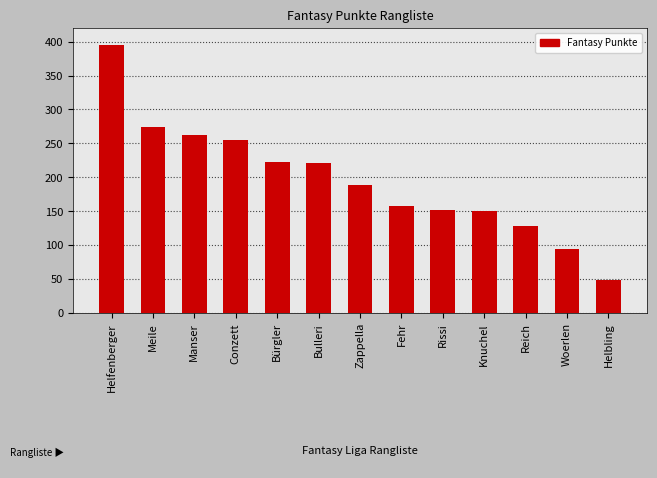

Does the chart contain stacked bars?

No